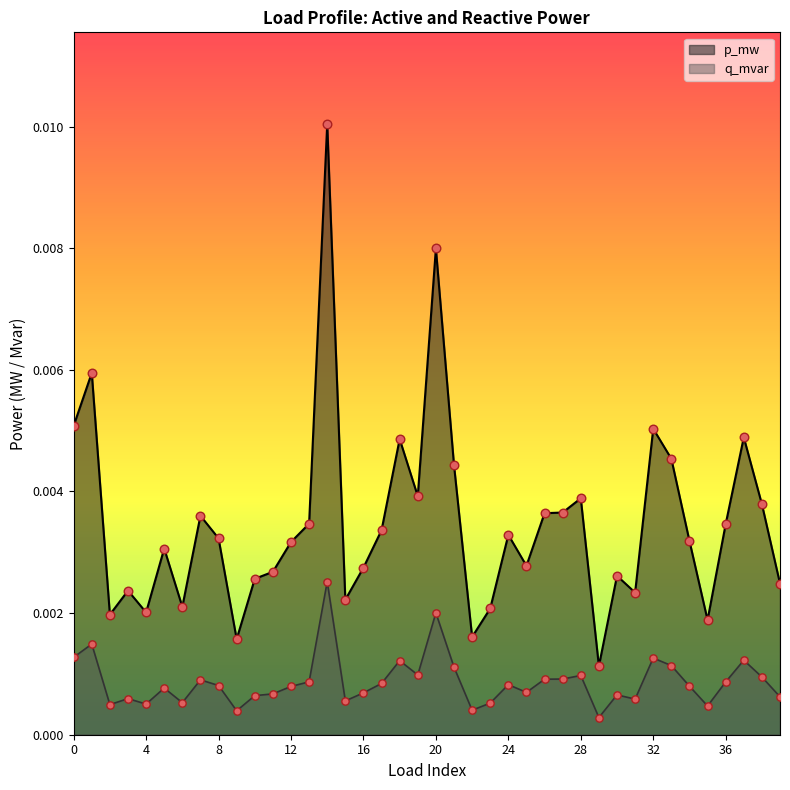

At which category is the sum across all series the highest?

14